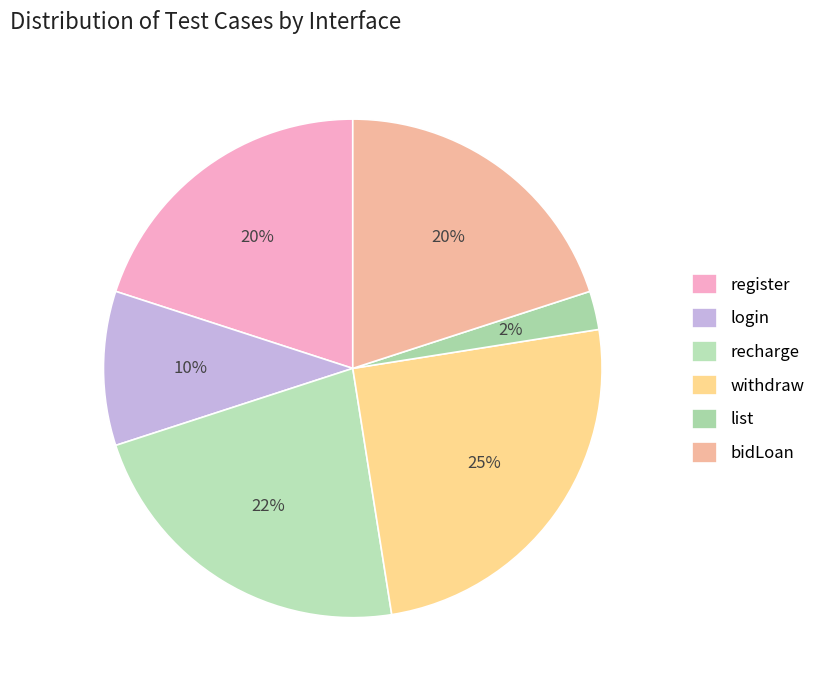

True or false: recharge accounts for 11% of the total.

False